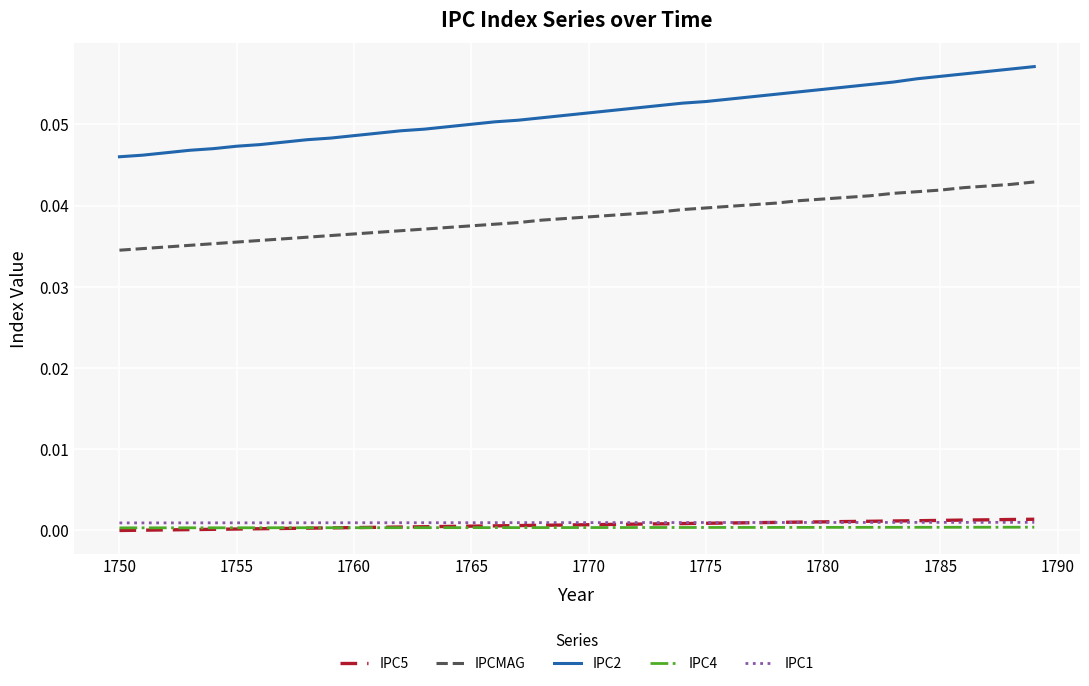

True or false: IPC2 and IPCMAG cross at least once.

False